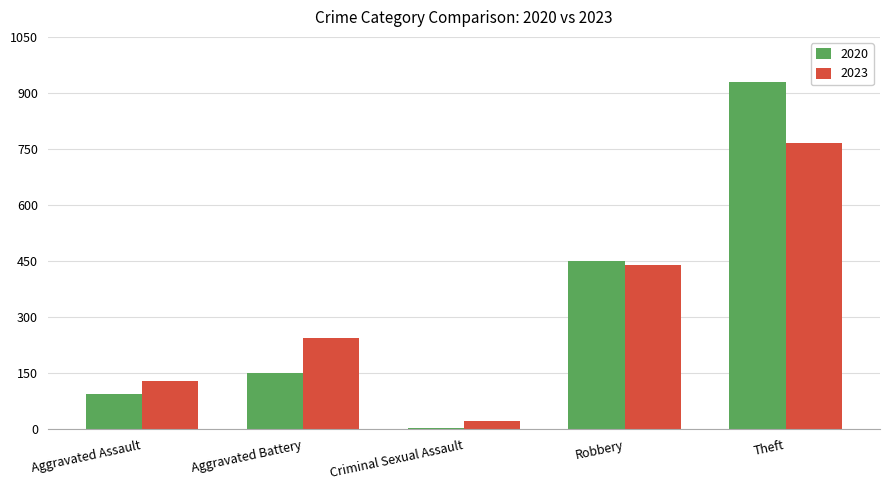

What is the total value across all series at Robbery?

889